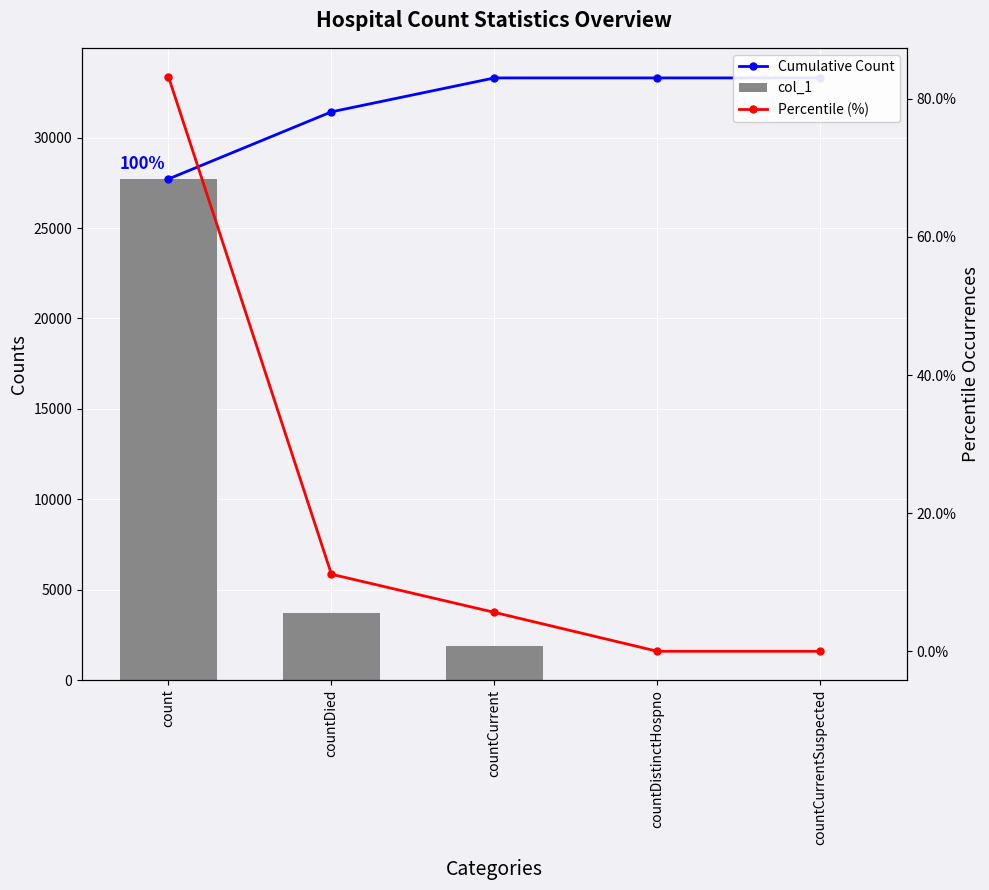

Which series has the largest range (max minus min)?

col_1